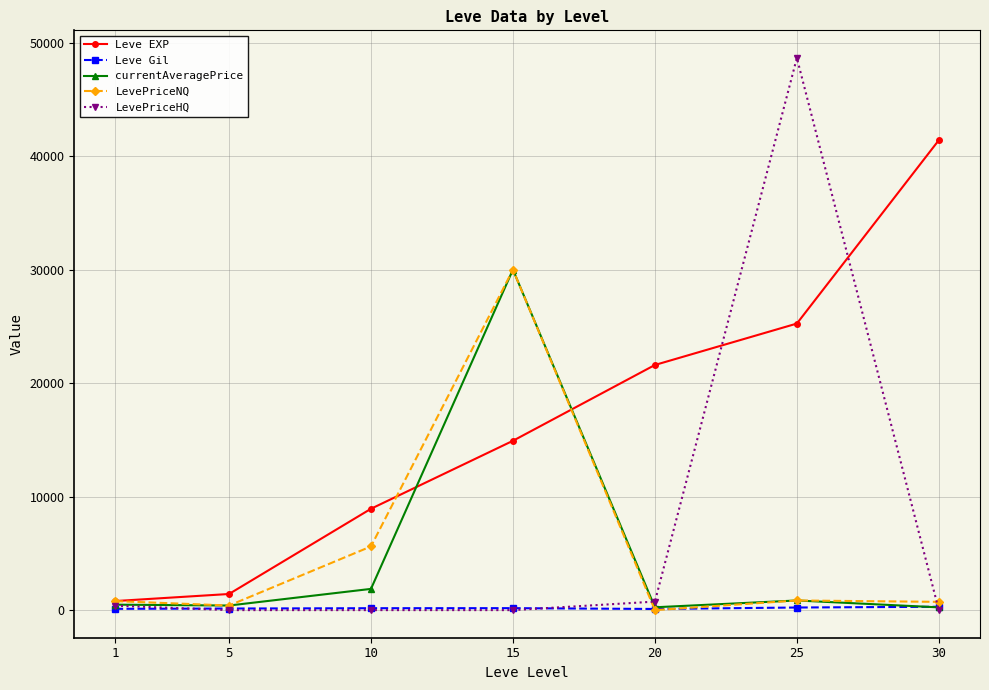

The value of Leve EXP at 15 is 22883.0. True or false?

False